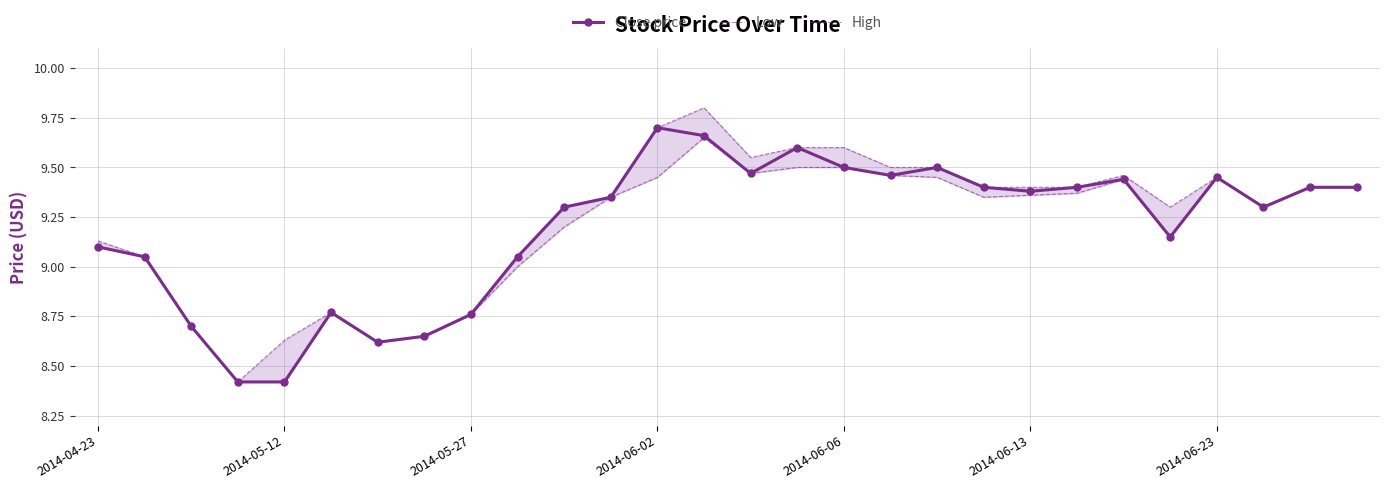

Which category has the highest value in the Close price series?

2014-06-02